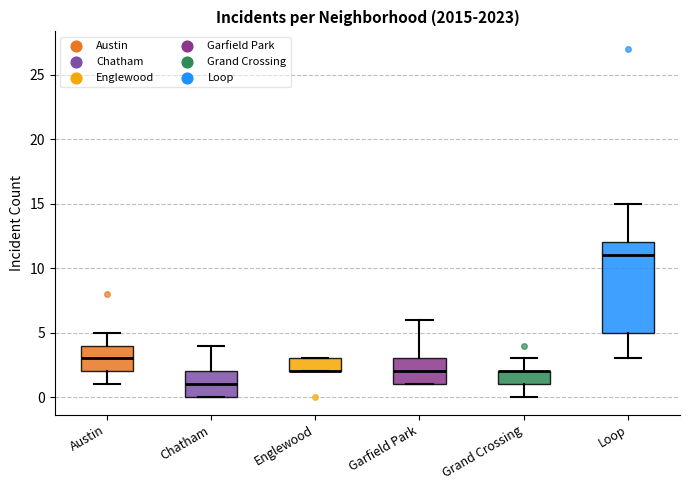

Where does the median line of the box for Loop sit on the y-axis? The values are not printed on the chart, so give them approximately, as read against the axis.

11